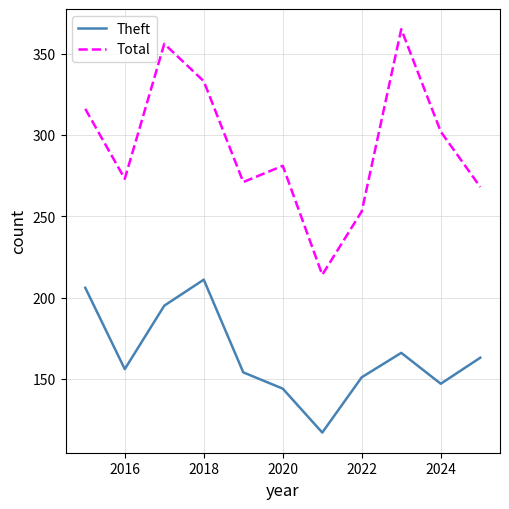

True or false: Theft and Total cross at least once.

False